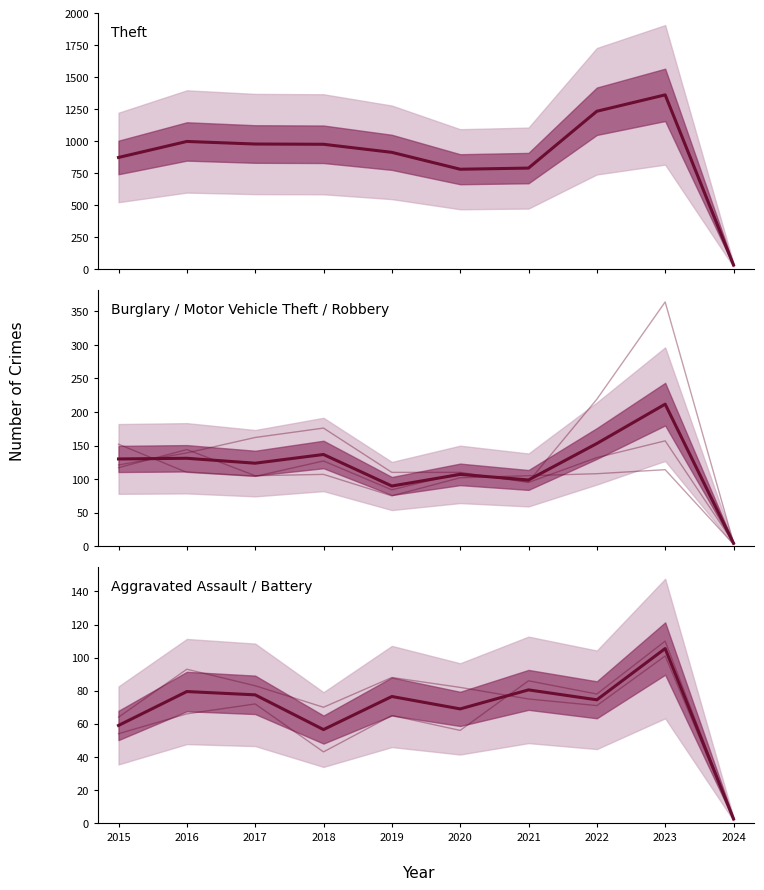

True or false: Theft and Aggravated Assault / Battery intersect in this chart.

False